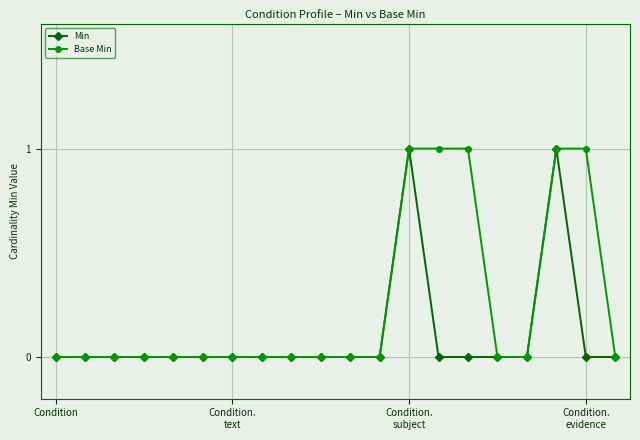

Which series has the largest total across all categories?

Base Min